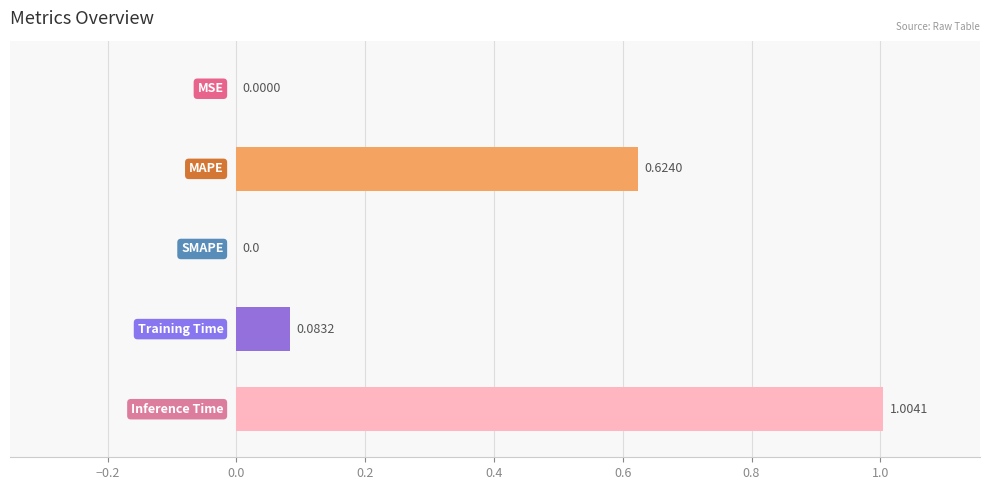

How many values are above zero?

4